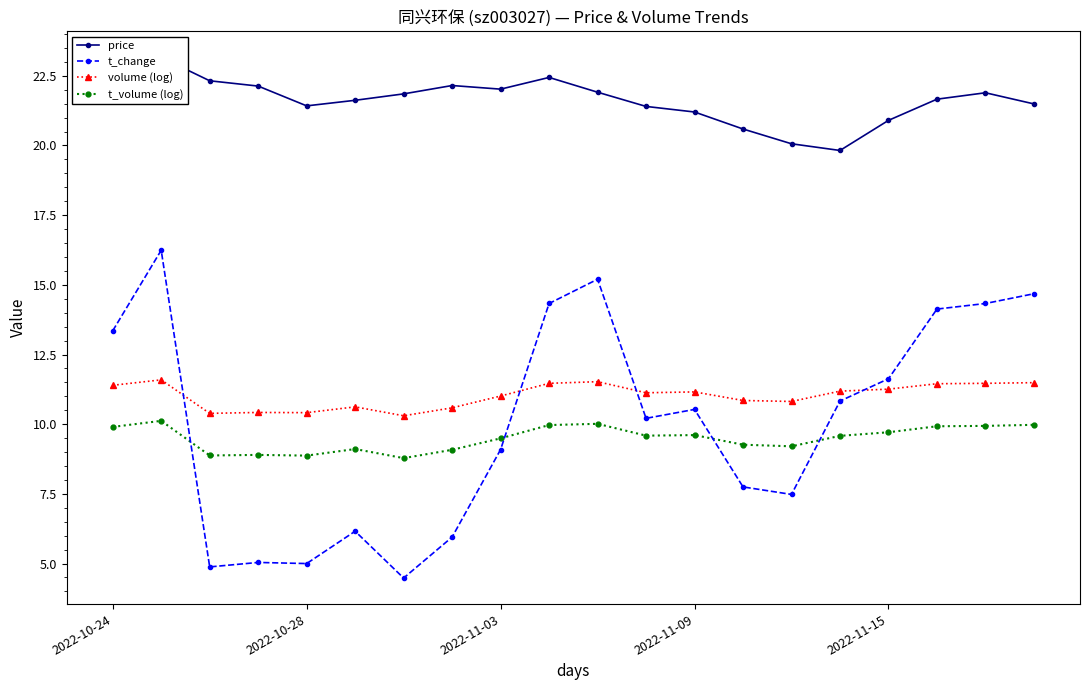

True or false: price and volume (log) cross at least once.

False